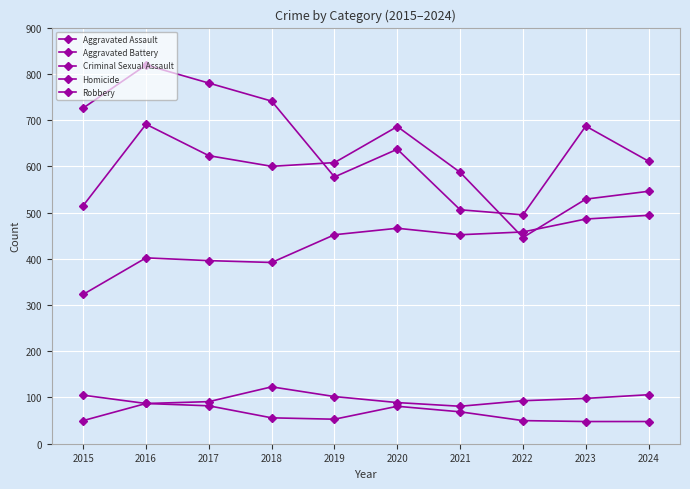

True or false: Homicide and Aggravated Assault cross at least once.

False